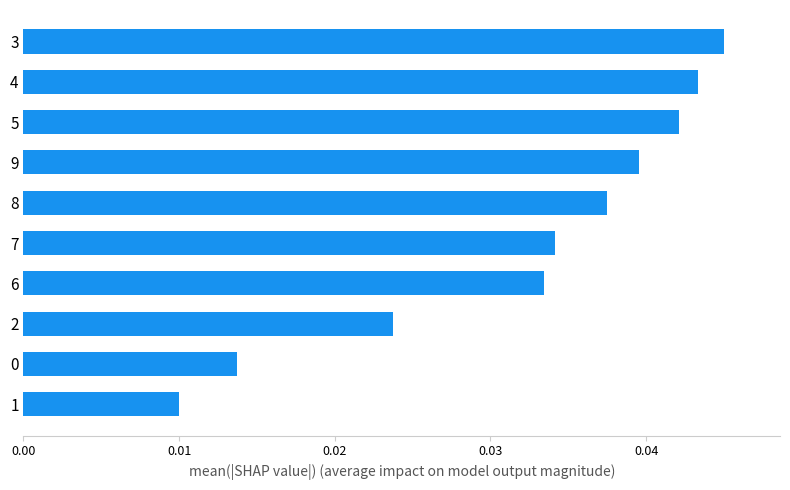

The value at 6 is 0.1. True or false?

False